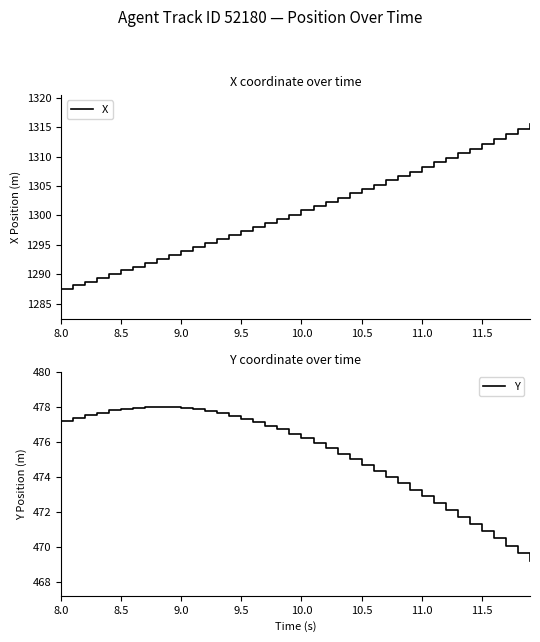

What is the maximum value for X?

1315.5